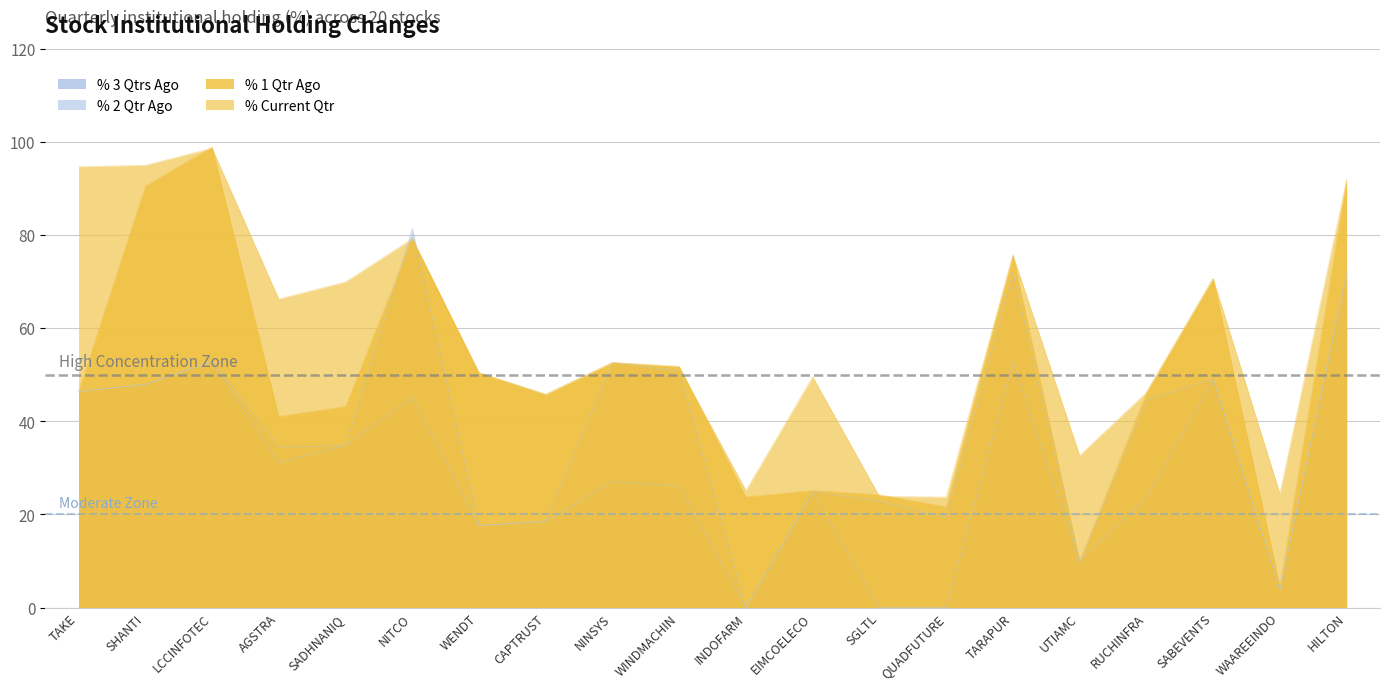

At which category does % 3 Qtrs Ago reach its first local valley?

AGSTRA